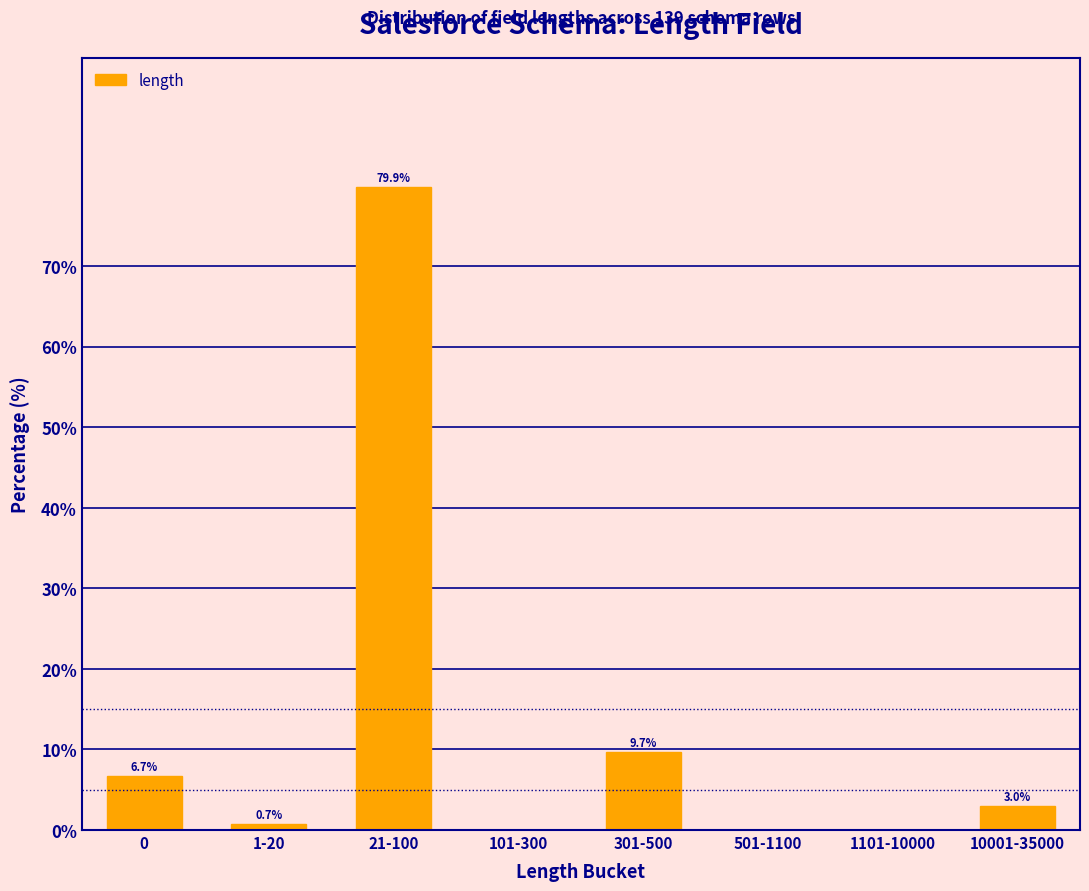

Reading left to right, transcribe all the data shown in this chart.

0=6.7	1-20=0.7	21-100=79.9	101-300=0.0	301-500=9.7	501-1100=0.0	1101-10000=0.0	10001-35000=3.0